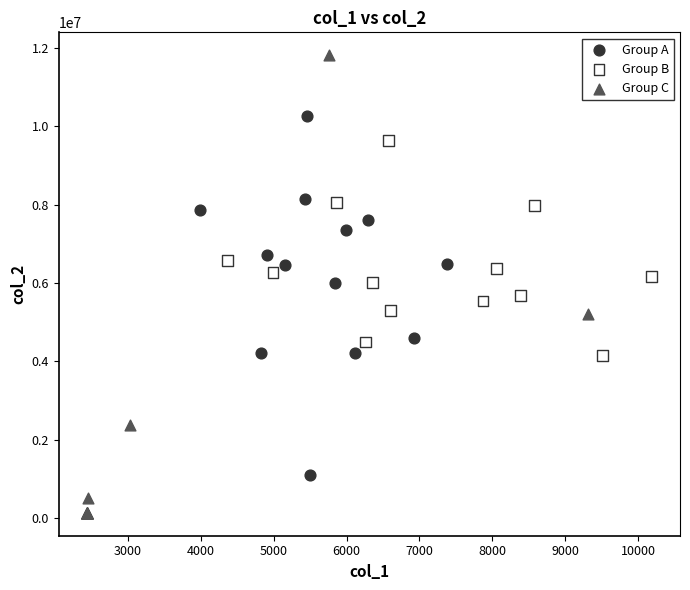

Which series contains the highest Y value?

Group C